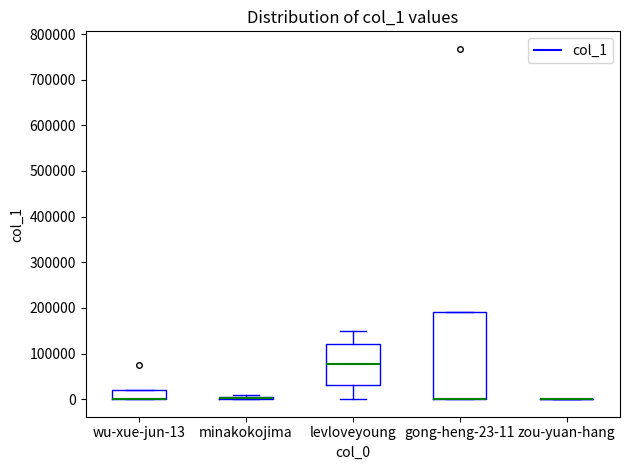

Reading left to right, transcribe this box plot: for each box, give where its median line is, the range the box spans, and where its two whiskers end, as read against the y-axis. The values are not printed on the chart, so give them approximately, as read against the axis.

wu-xue-jun-13: median 0 (drawn on the box's lower edge), box 0 to 20000, whiskers 0 to 20000
minakokojima: box collapsed to a line at 0, whiskers 0 to 10000
levloveyoung: median 80000, box 30000 to 120000, whiskers 0 to 150000
gong-heng-23-11: median 0 (drawn on the box's lower edge), box 0 to 190000, whiskers 0 to 190000
zou-yuan-hang: box collapsed to a line at 0, whiskers 0 to 0